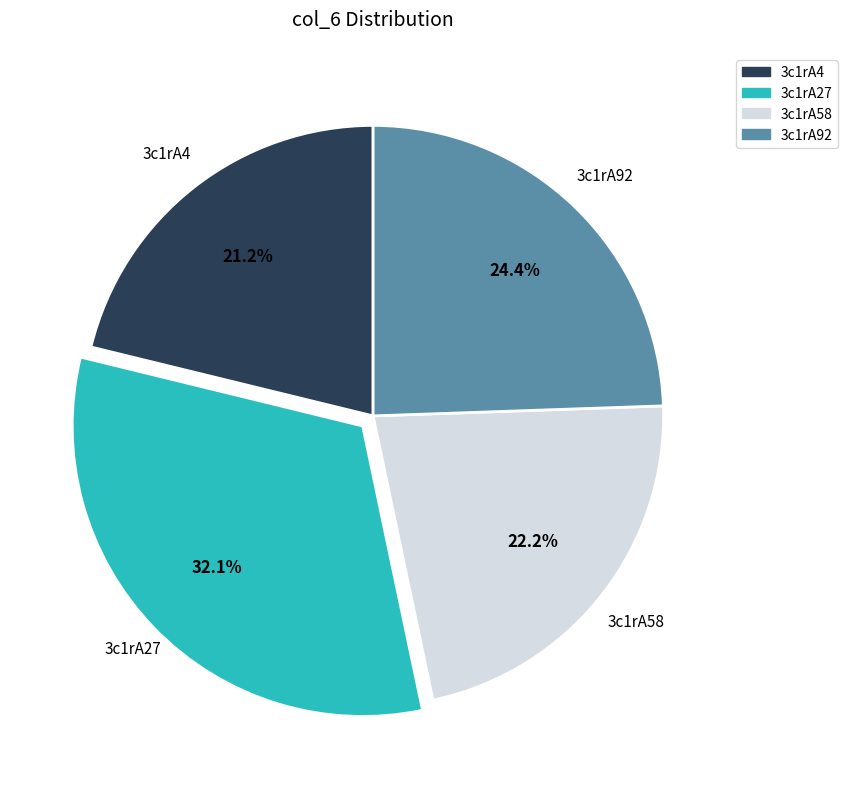

Which slice is the largest?

3c1rA27